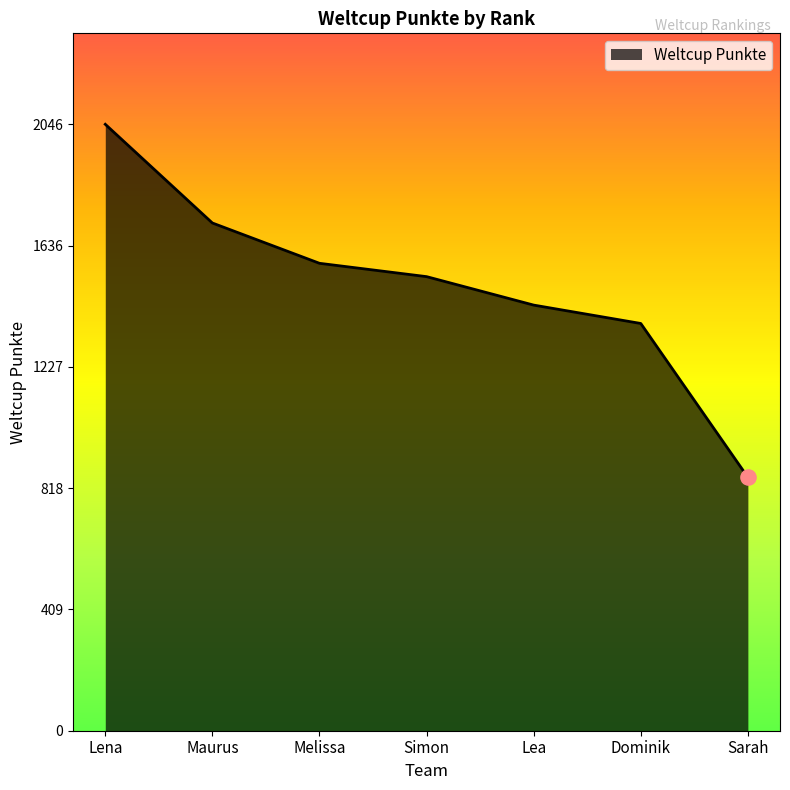

Which has a higher value, Melissa or Maurus?

Maurus